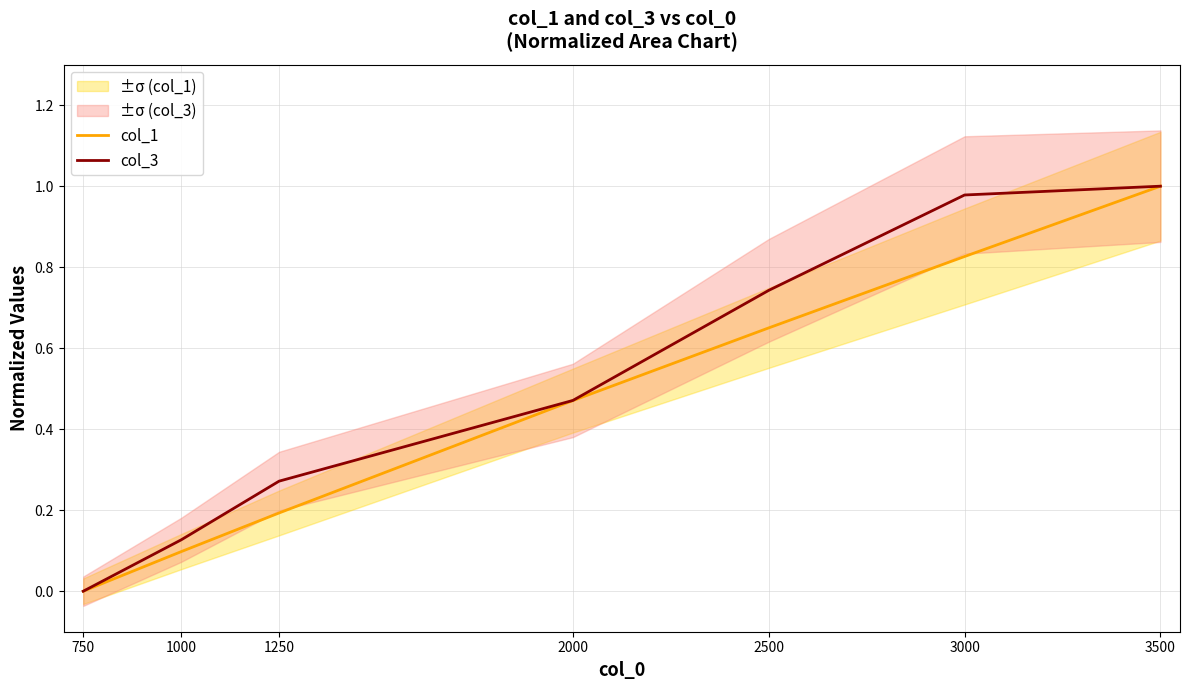

Rank the series at 1000 from highest to lowest value.

col_3, col_1